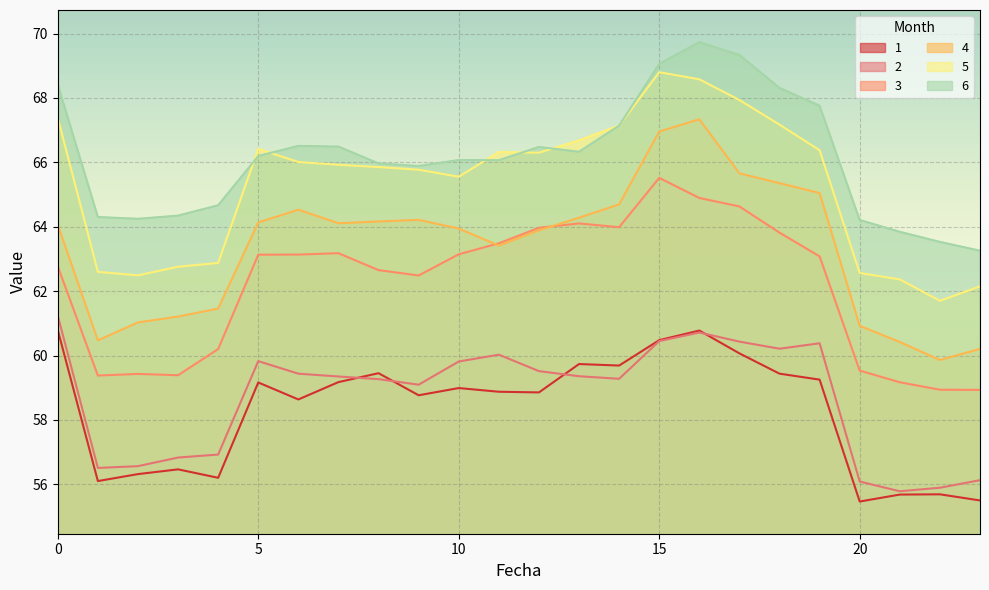

How many lines are shown in the chart?

6